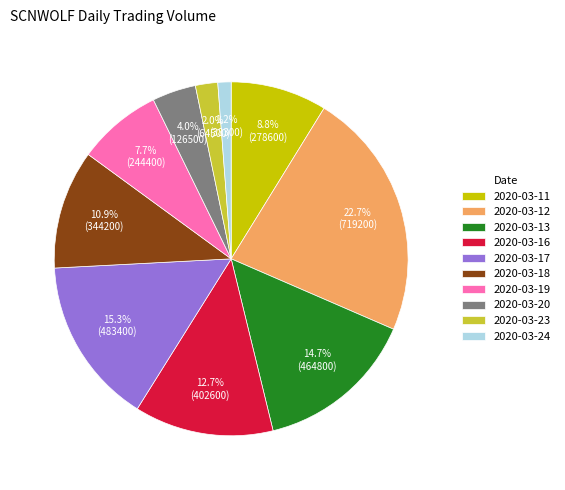

Which category has the smallest portion of the pie?

2020-03-24